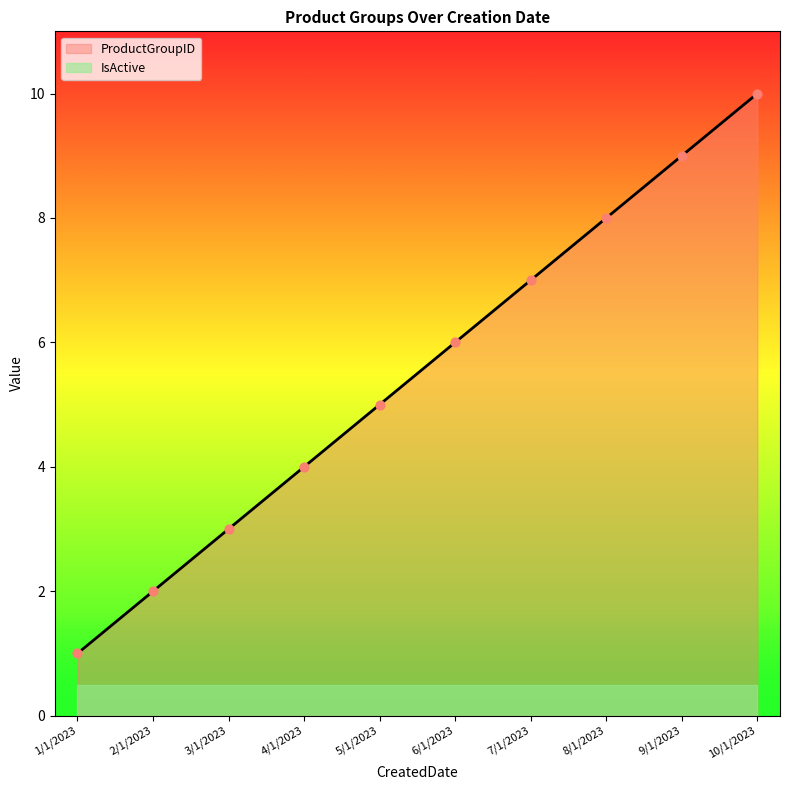

What is the change in value from 4/1/2023 to 9/1/2023?

+5